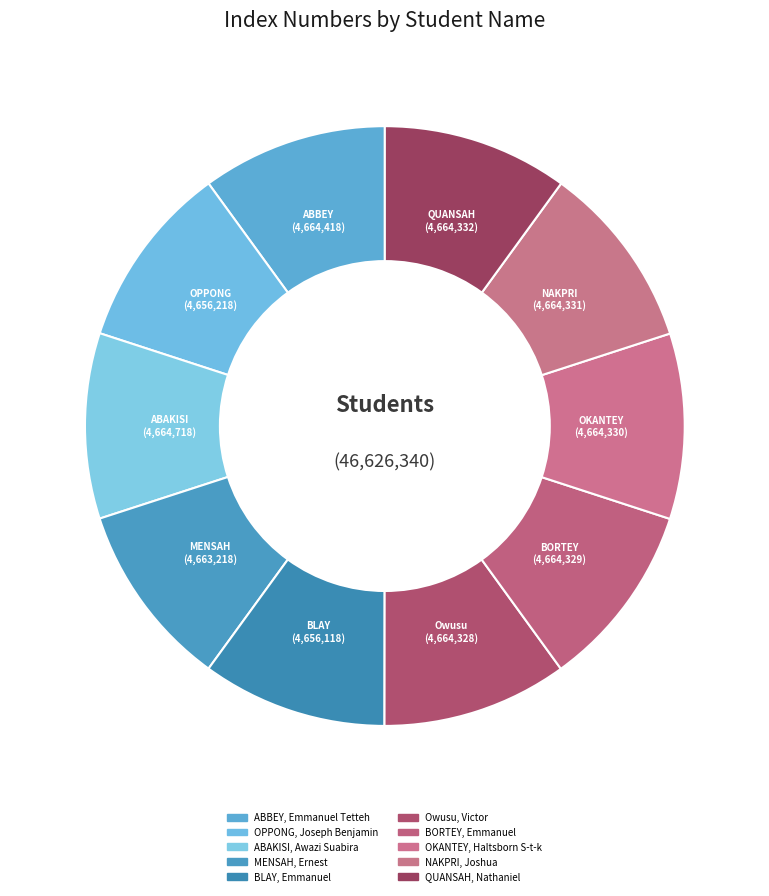

How many slices are in this pie chart?

10